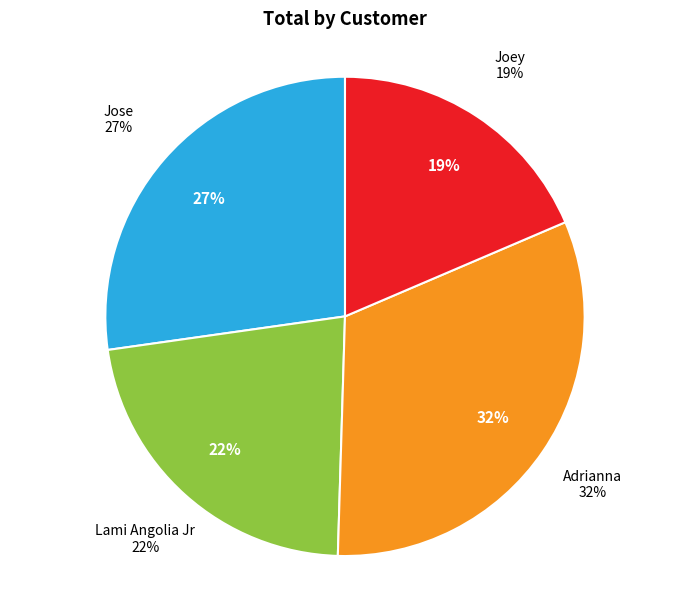

Which slice is the smallest?

Joey